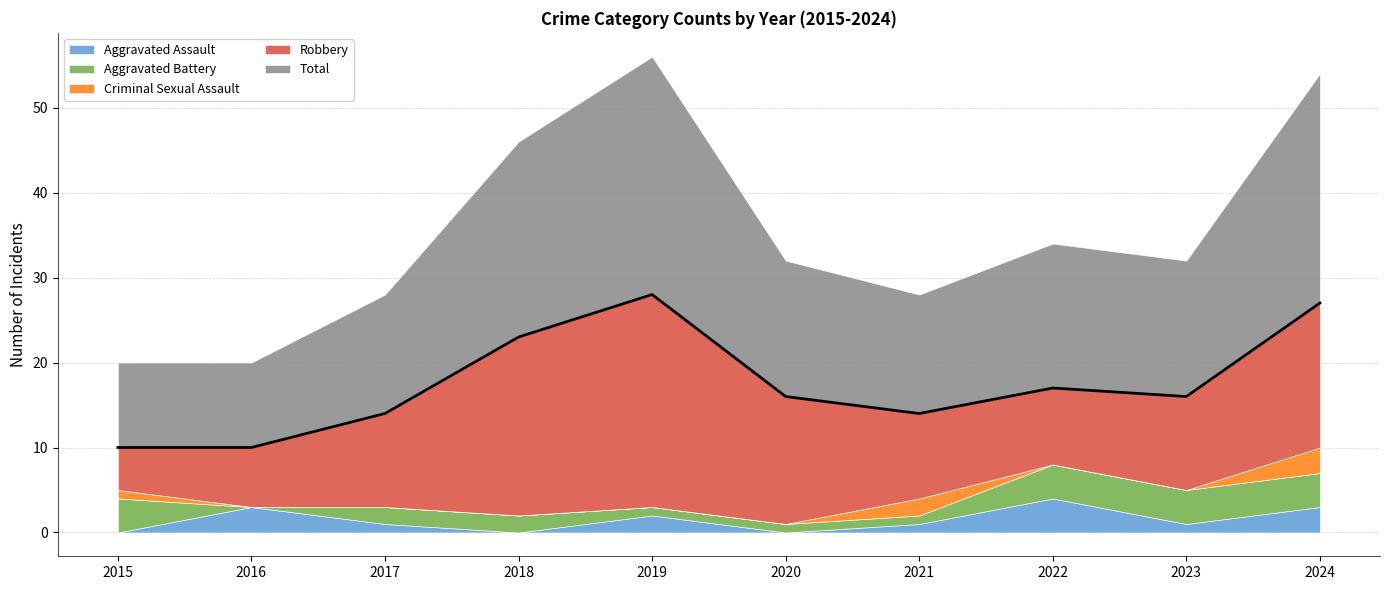

The value of Criminal Sexual Assault at 2019 is 0. True or false?

True